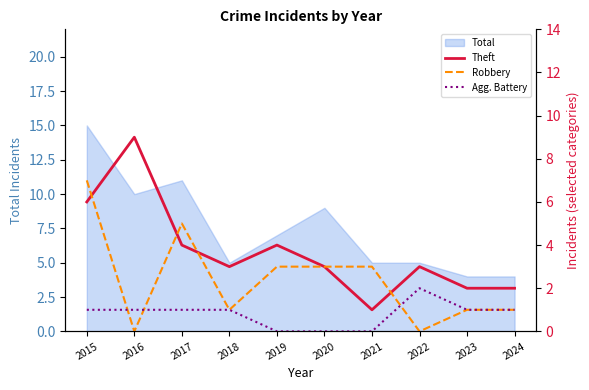

How many categories are shown in the chart?

10